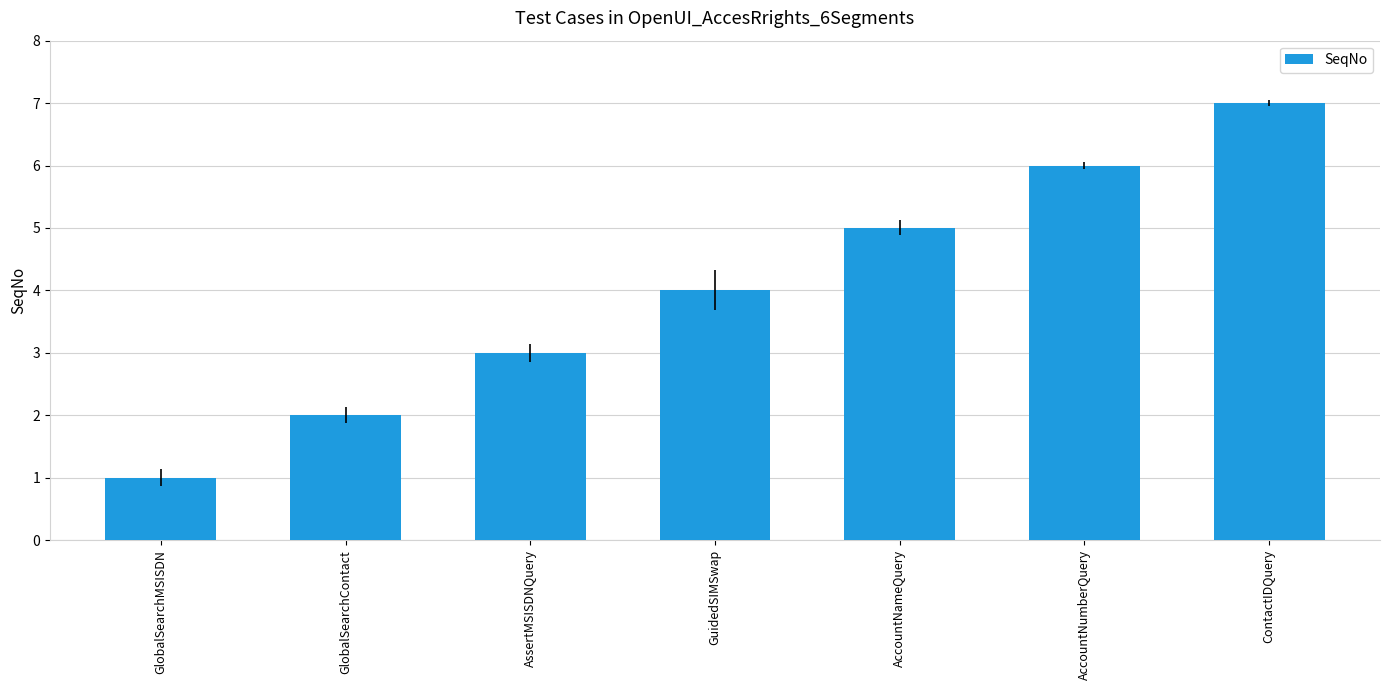

Rank the categories by value from lowest to highest.

GlobalSearchMSISDN, GlobalSearchContact, AssertMSISDNQuery, GuidedSIMSwap, AccountNameQuery, AccountNumberQuery, ContactIDQuery